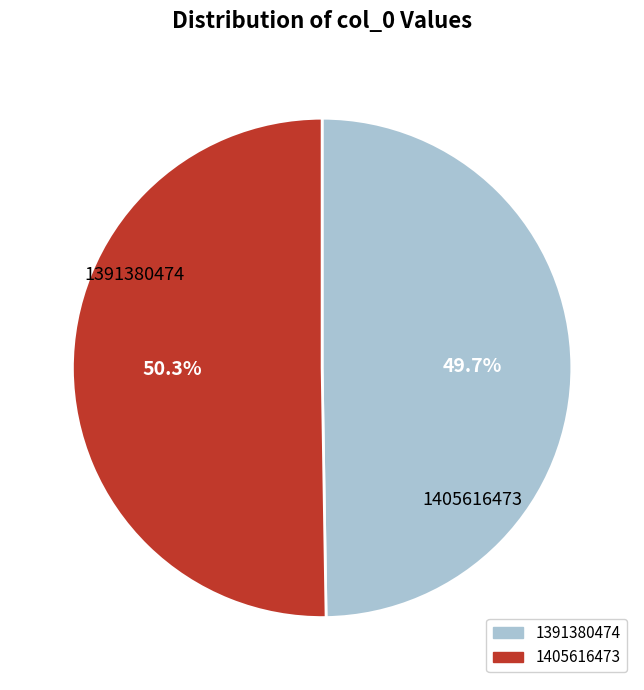

Count the number of slices in the pie.

2